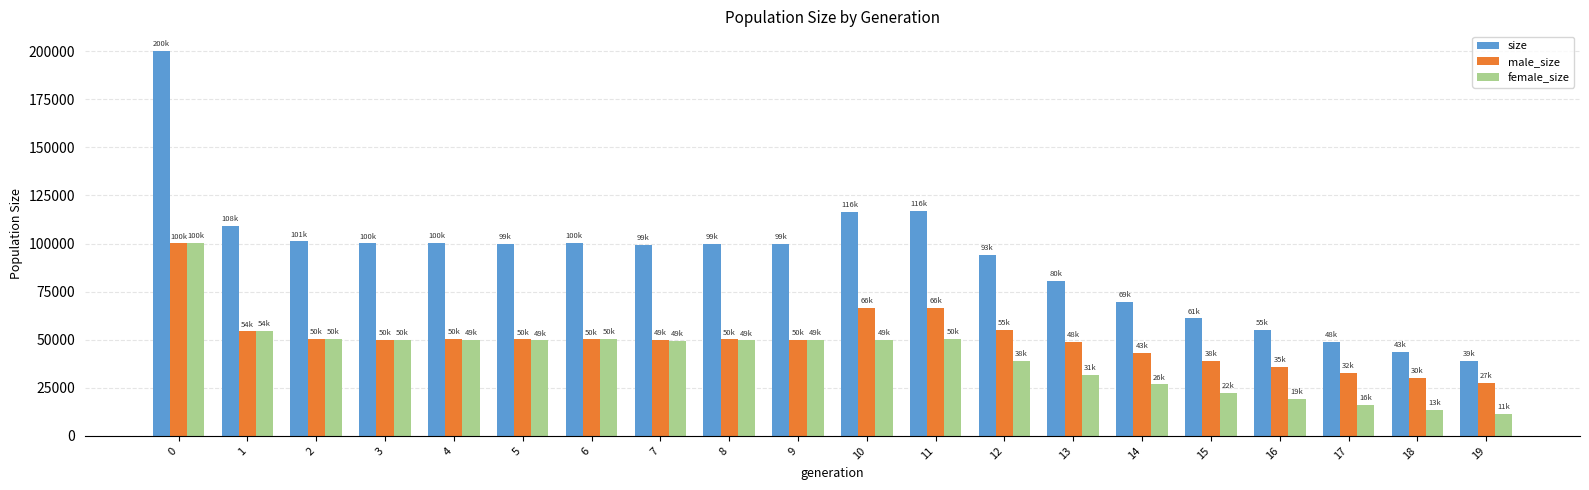

What is the value of the male_size bar at the 13th from the left?

55012